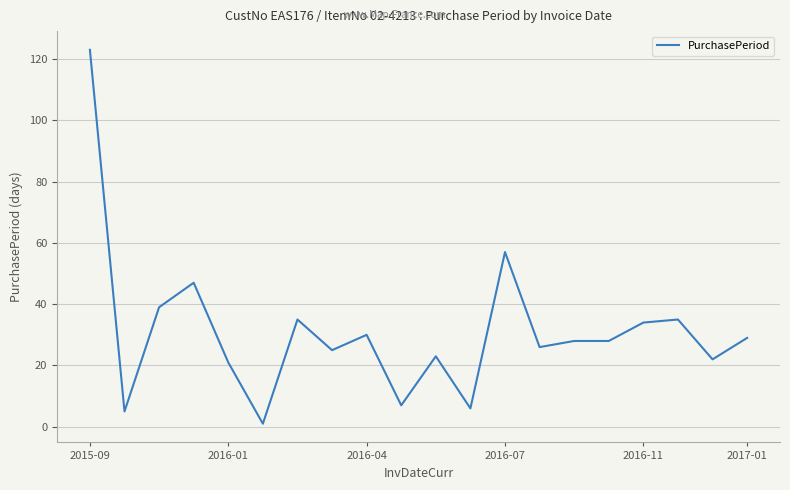

What is the greatest value displayed?

123